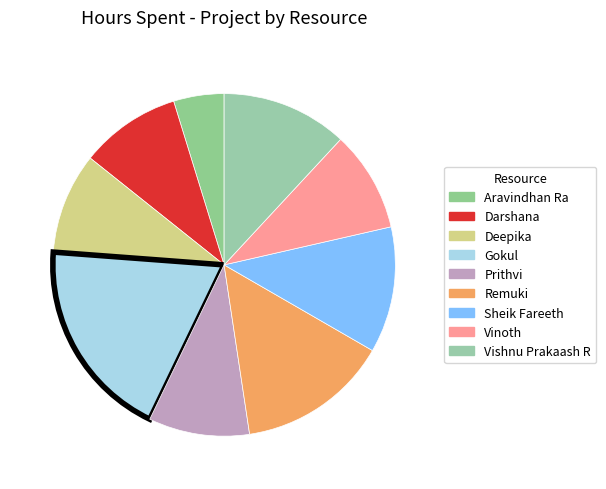

How many segments does this pie chart have?

9